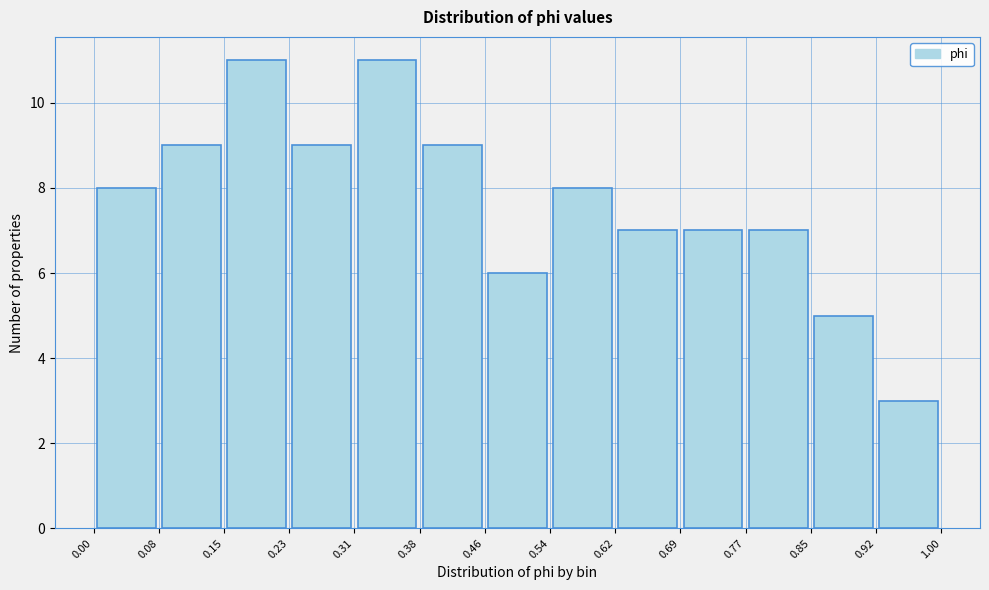

How tall is the bar that spans 0.46 to 0.54 on the x-axis? The values are not printed on the chart, so give them approximately, as read against the axis.

6